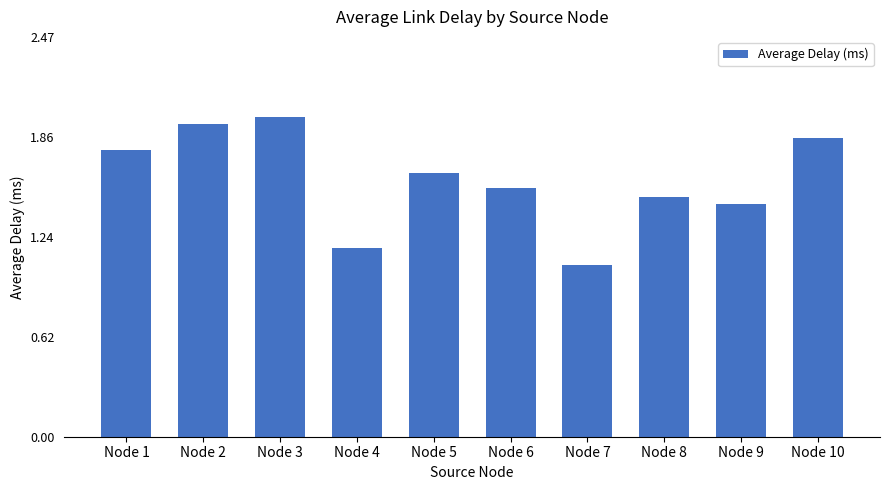

What is the difference between the maximum and minimum values?

0.9